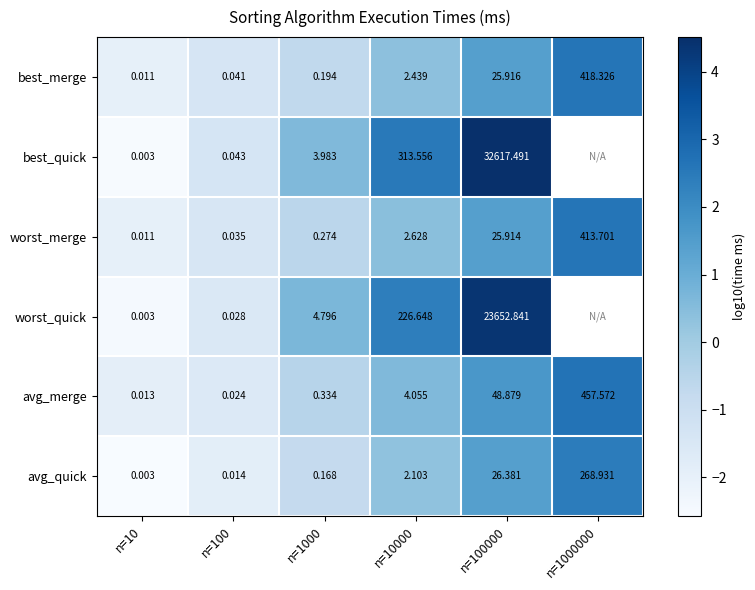

Rank the series at n=10000 from lowest to highest value.

avg_quick, best_merge, worst_merge, avg_merge, worst_quick, best_quick